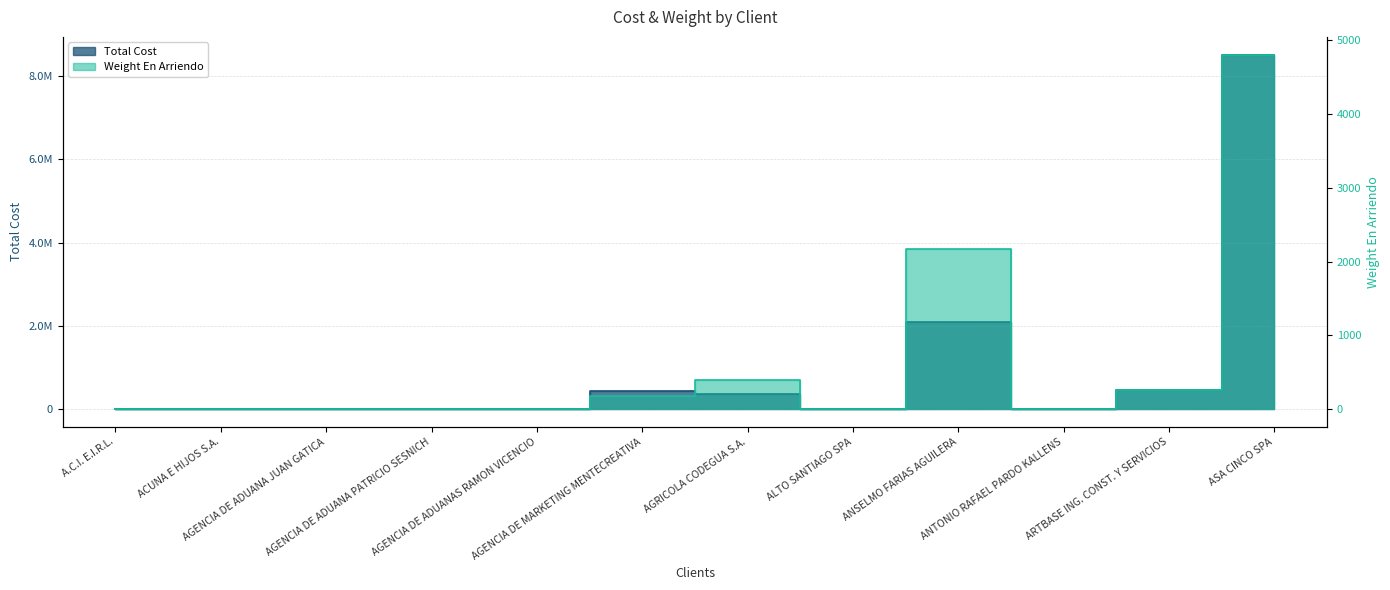

At which category is the sum across all series the highest?

ASA CINCO SPA